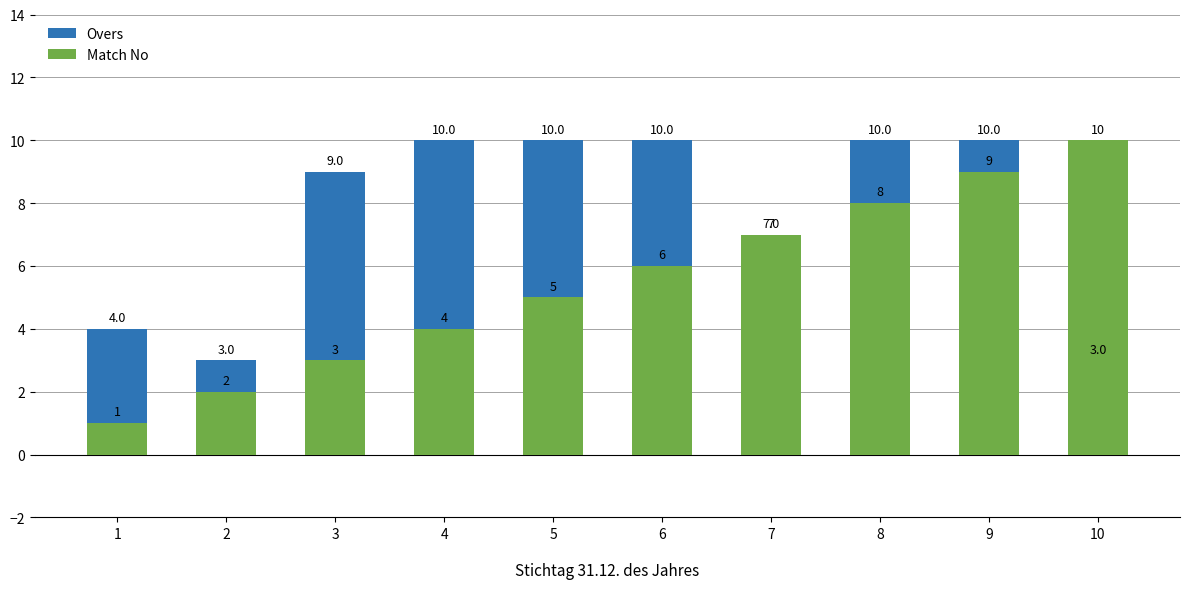

How many bars are there in total?

20